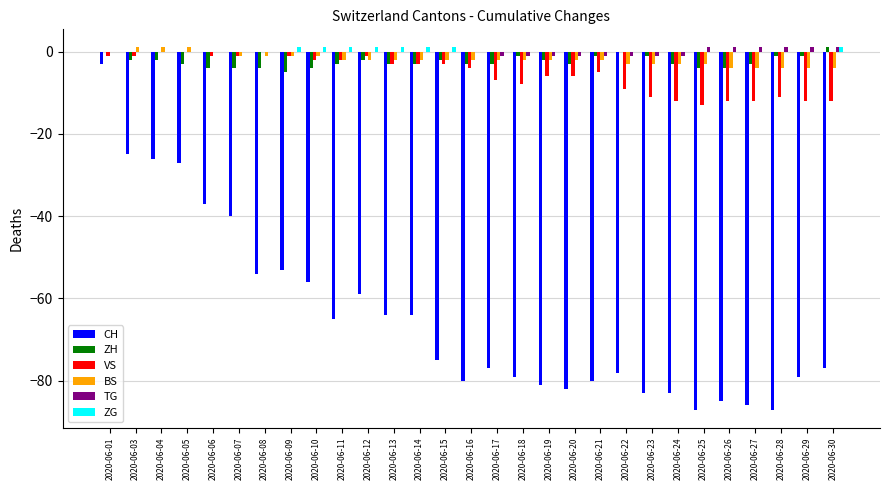

Is it true that VS equals 0 at 2020-06-08?

True